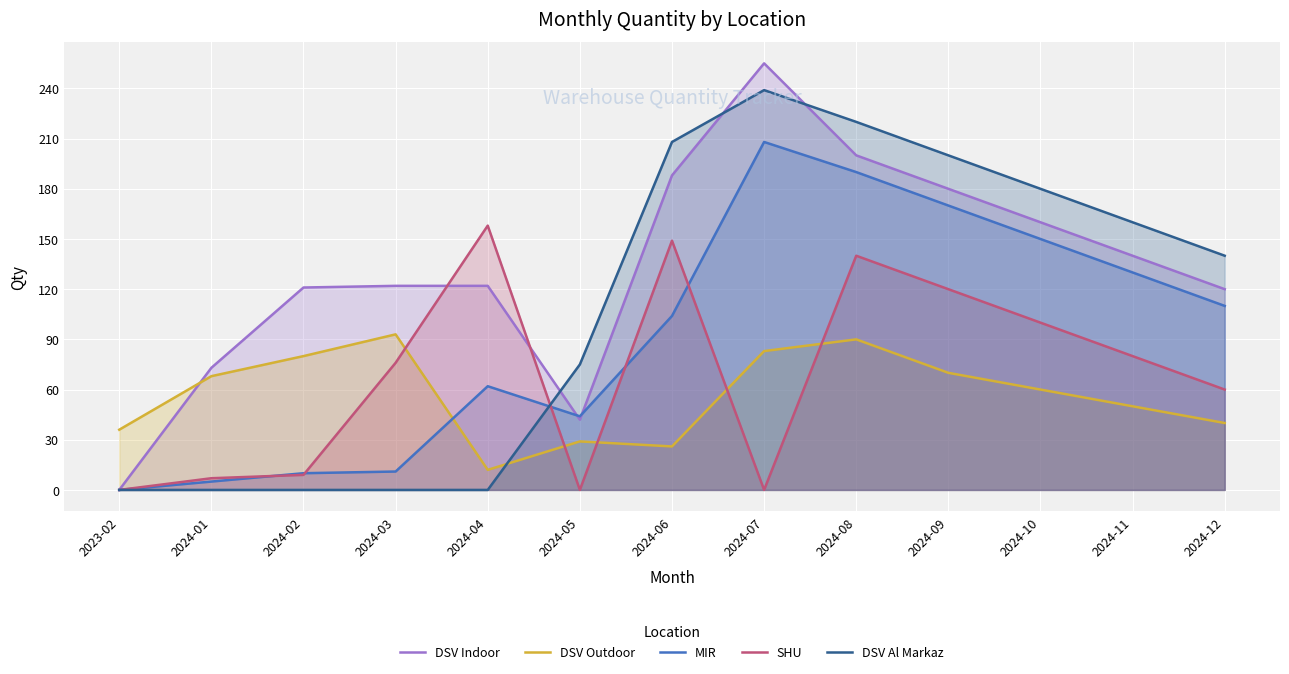

Which series has the widest spread of values?

DSV Indoor